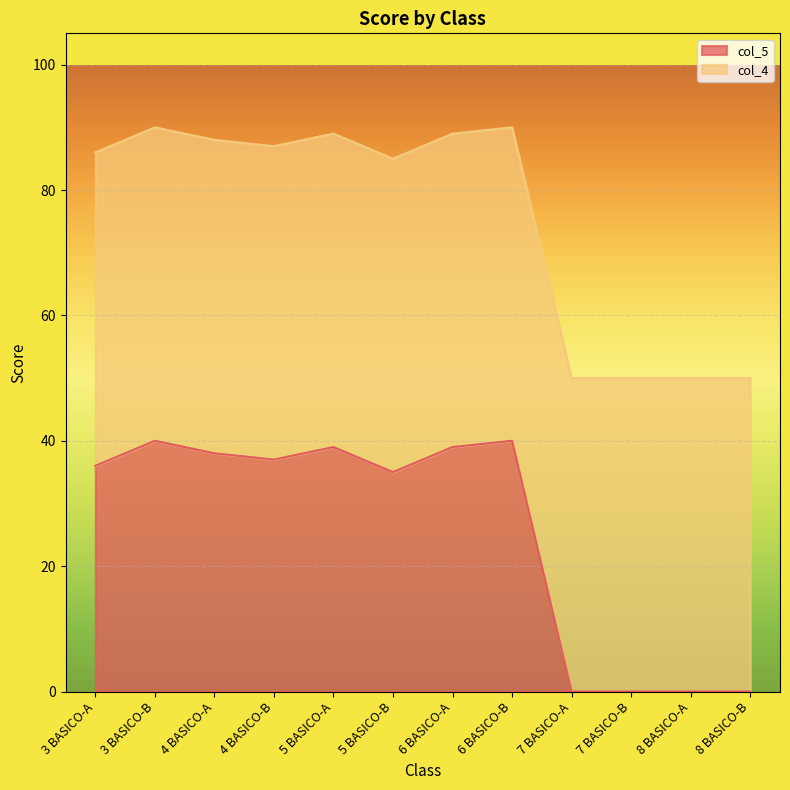

True or false: col_5 has a value of -20 at 8 BASICO-A.

False